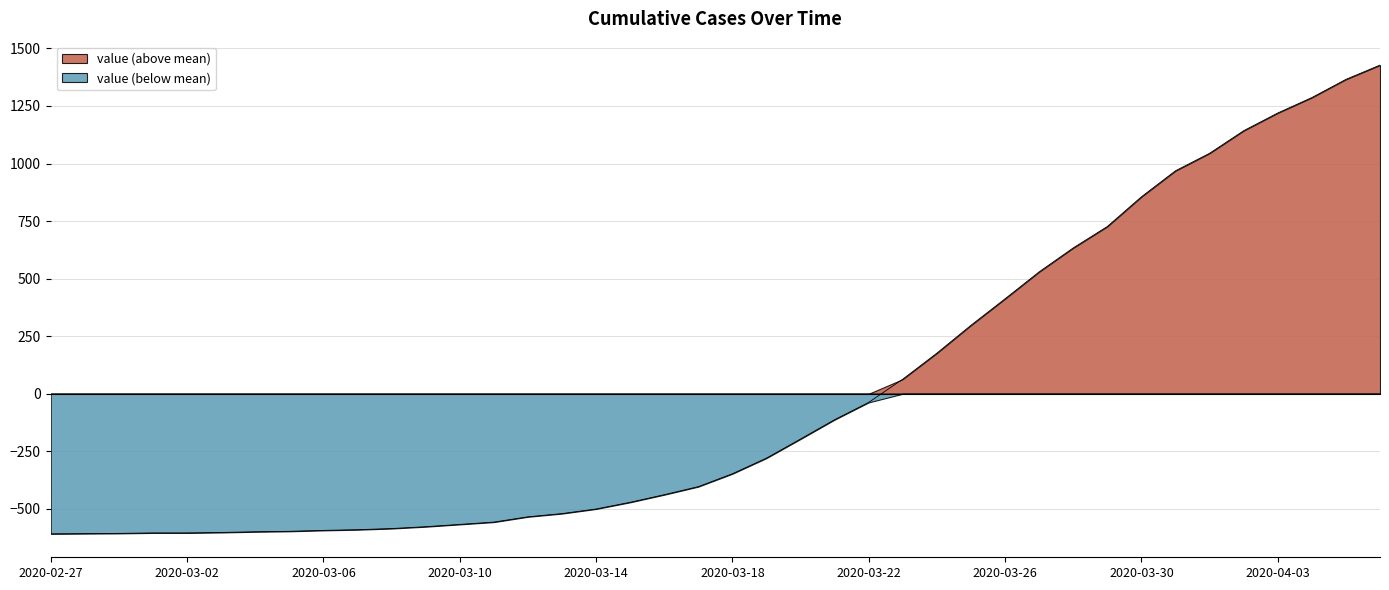

What is the smallest value displayed?

-608.6